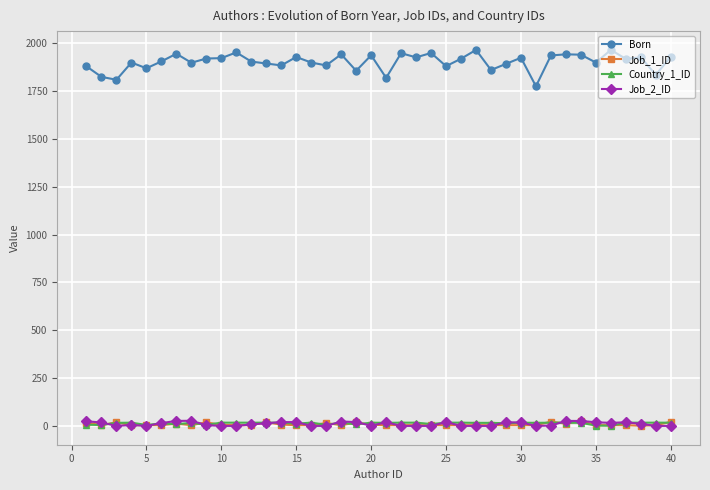

True or false: Born and Job_1_ID cross at least once.

False